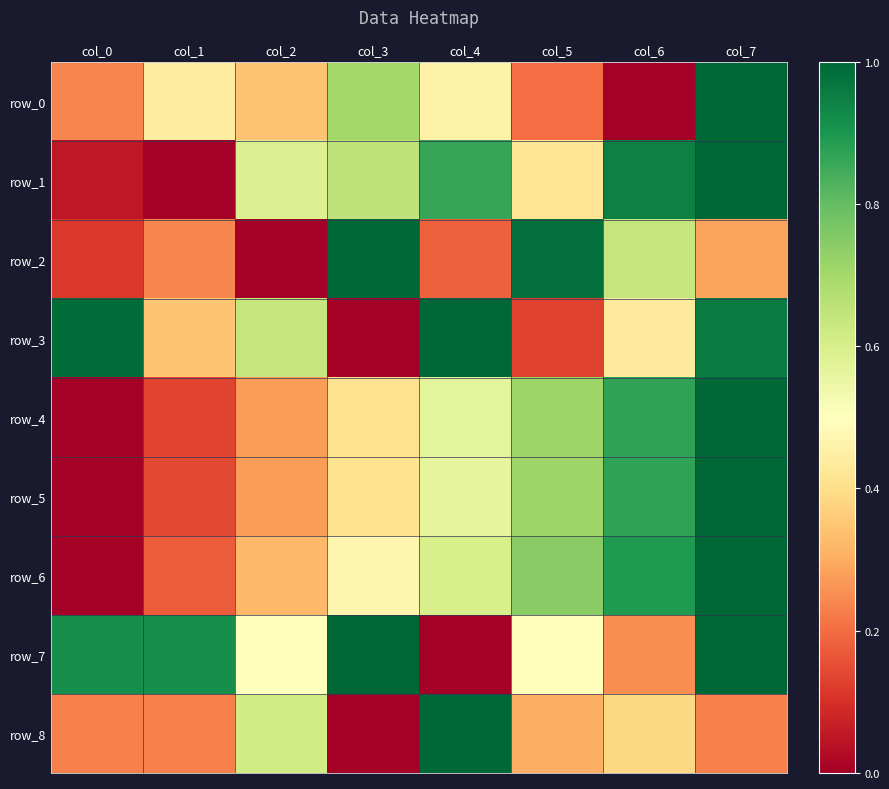

The row_5 series shows 0.9 at col_6. True or false?

True